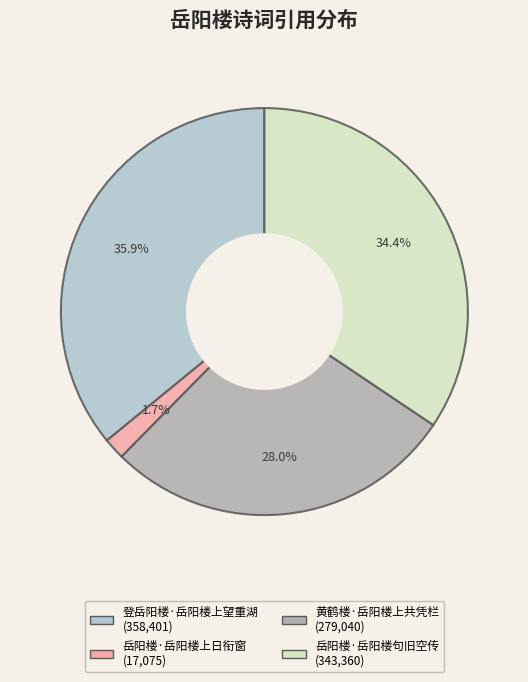

Does 岳阳楼·岳阳楼句旧空传 represent more than half of the total?

No